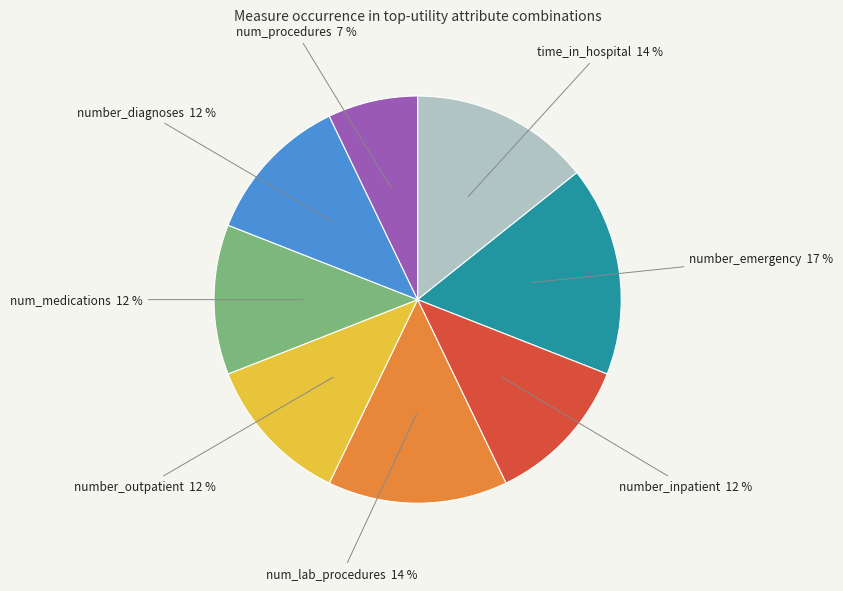

Does any single category account for the majority?

No